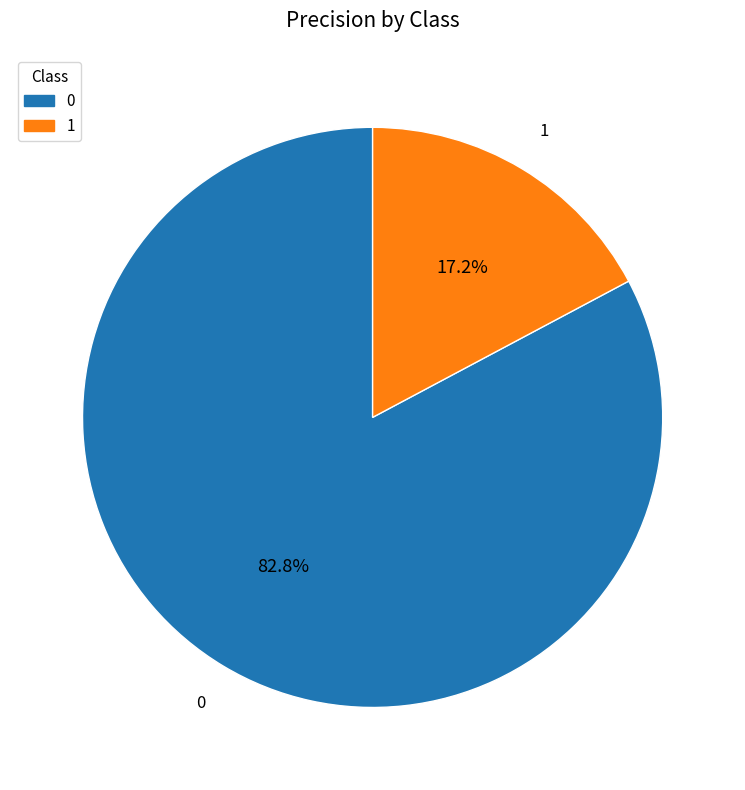

Rank the categories by value from highest to lowest.

0, 1